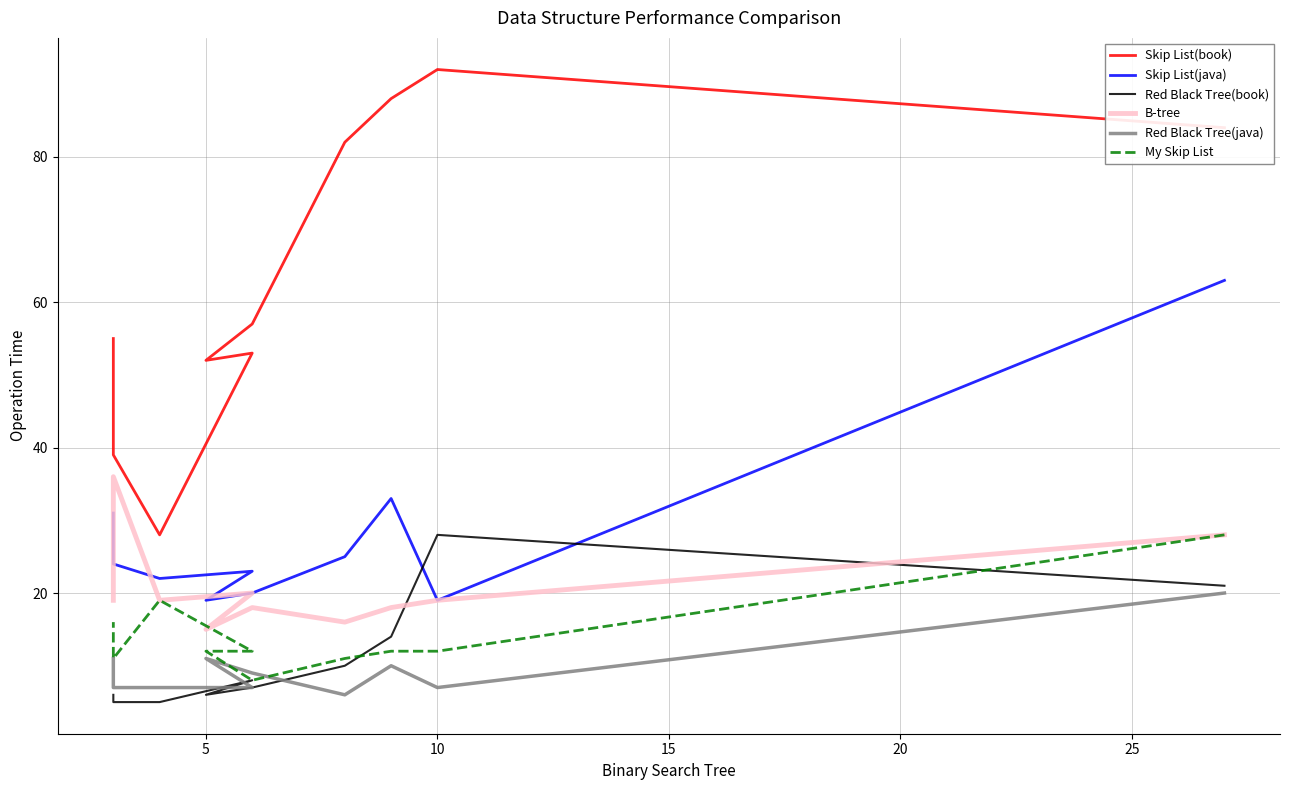

After their last crossing, which series has the higher values: Red Black Tree(book) or Skip List(java)?

Skip List(java)